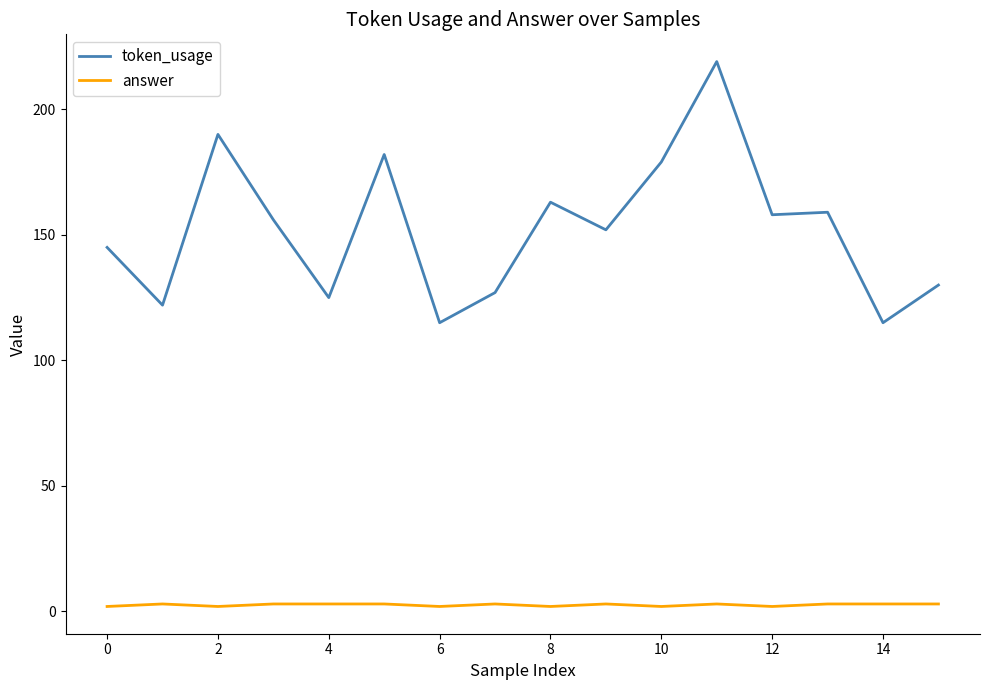

Rank the series by their average value, from highest to lowest.

token_usage, answer